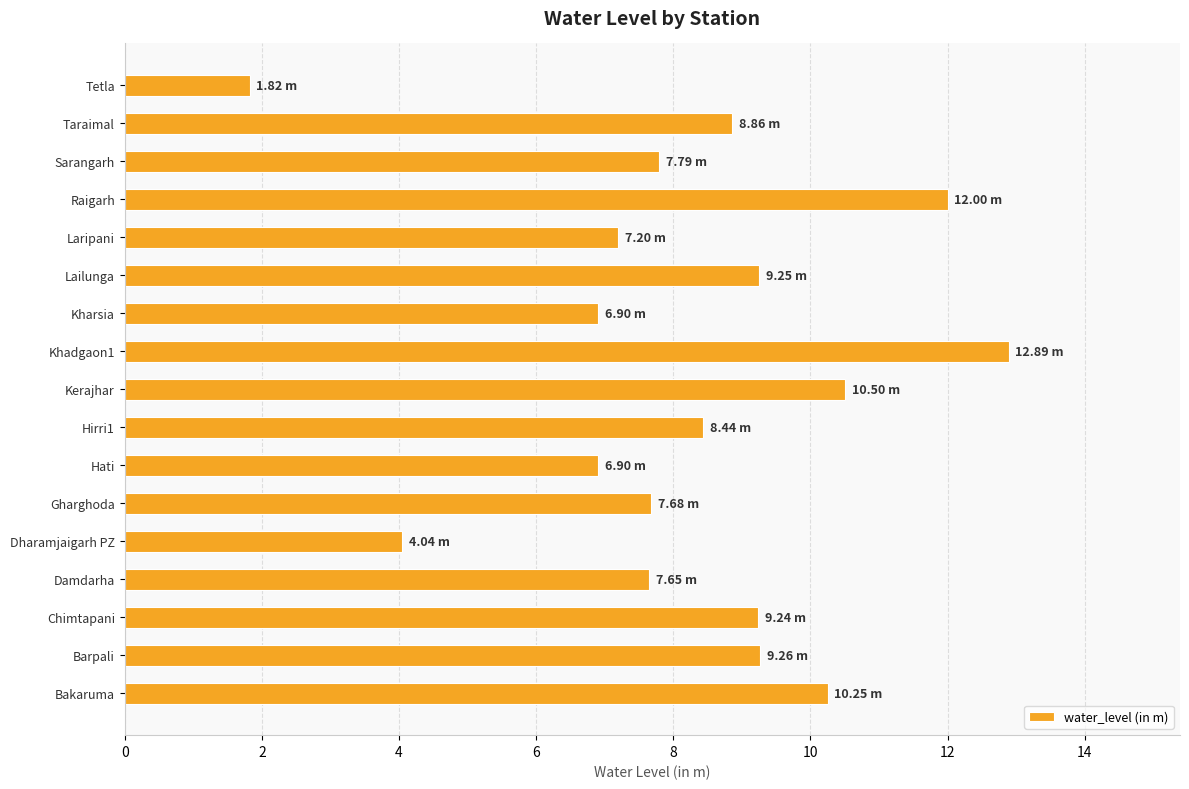

What is the sum of the values at Laripani and Chimtapani?

16.4